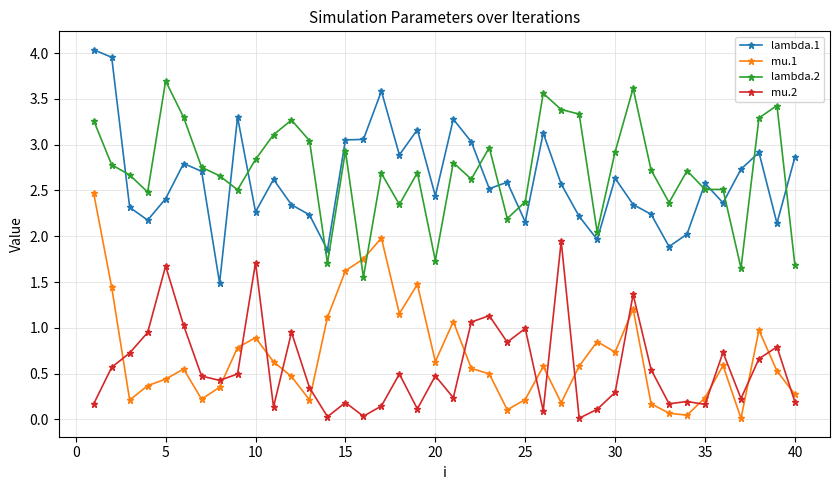

True or false: lambda.1 and lambda.2 intersect in this chart.

True